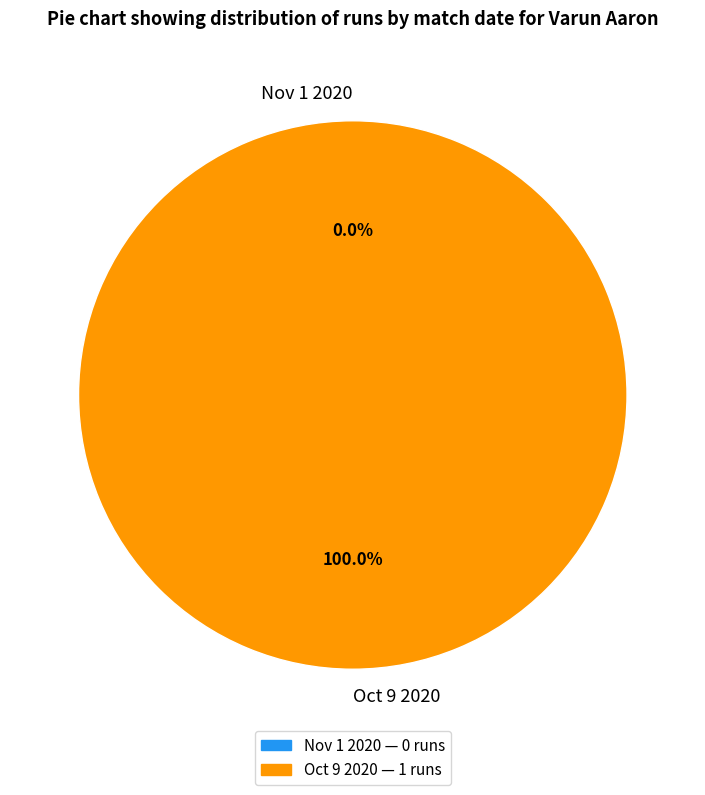

To the nearest percent, what is the combined percentage of Nov 1 2020 and Oct 9 2020?

100%